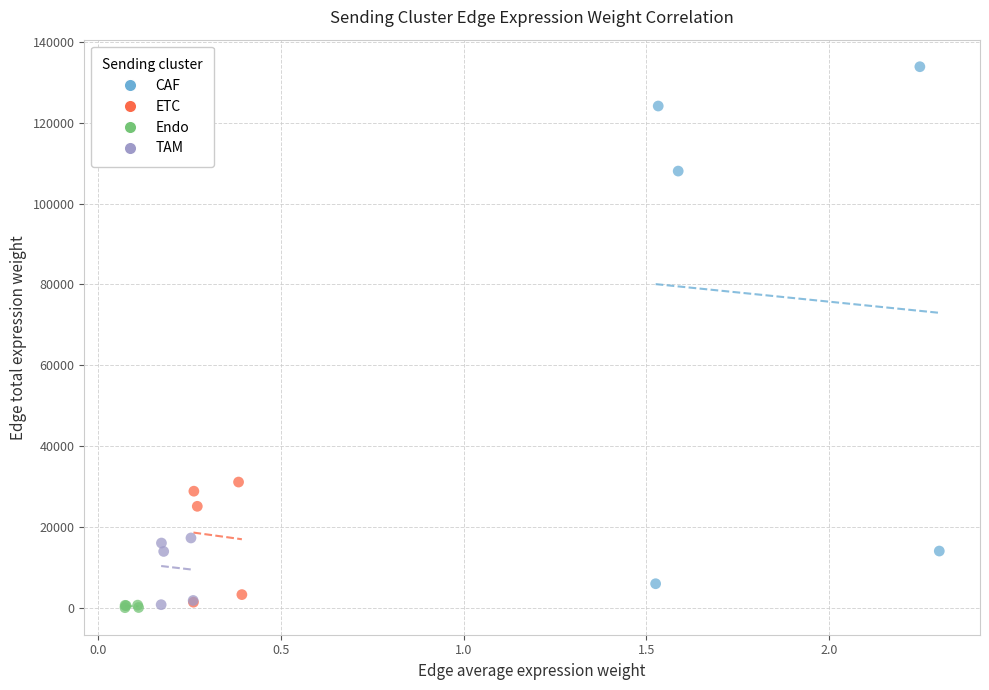

Which series has the widest spread of Y values?

CAF